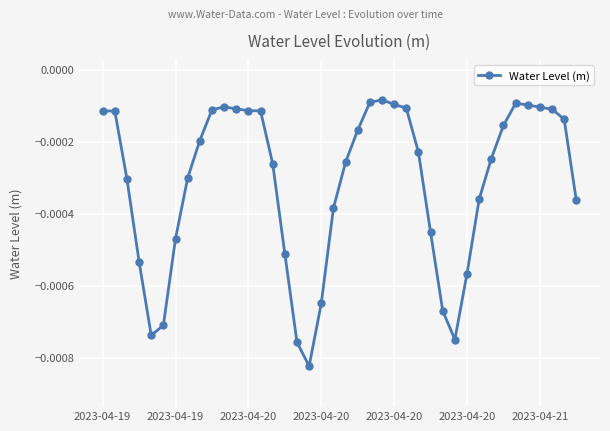

True or false: there are more than 1 points higher than both neighbors.

True